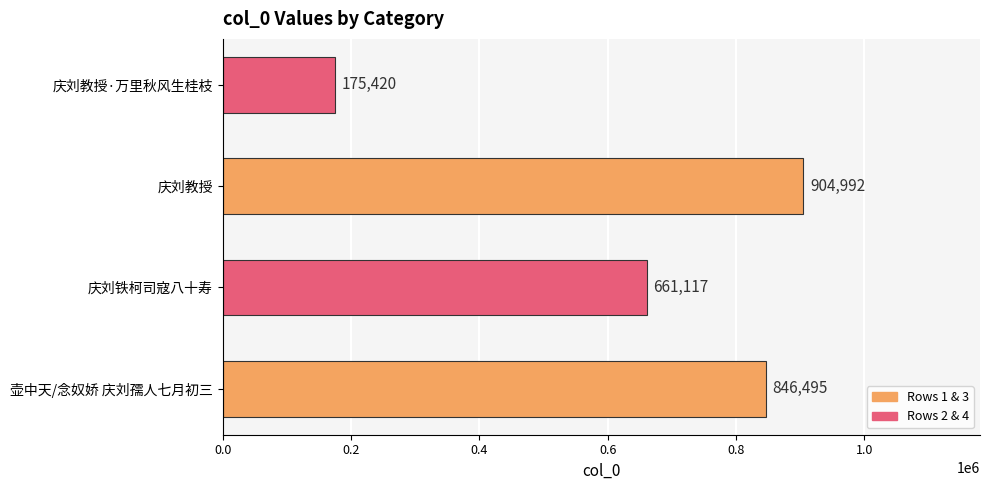

Reading top to bottom, extract all data points from this chart.

庆刘教授·万里秋风生桂枝=175420	庆刘教授=904992	庆刘铁柯司寇八十寿=661117	壶中天/念奴娇 庆刘孺人七月初三=846495